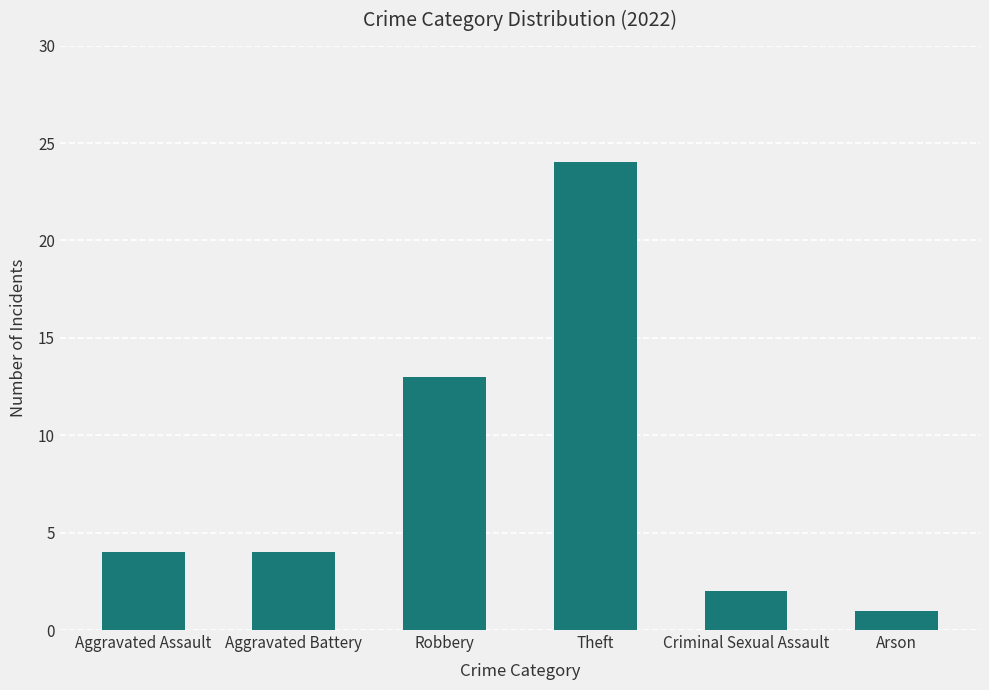

What is the approximate value at Theft?

24